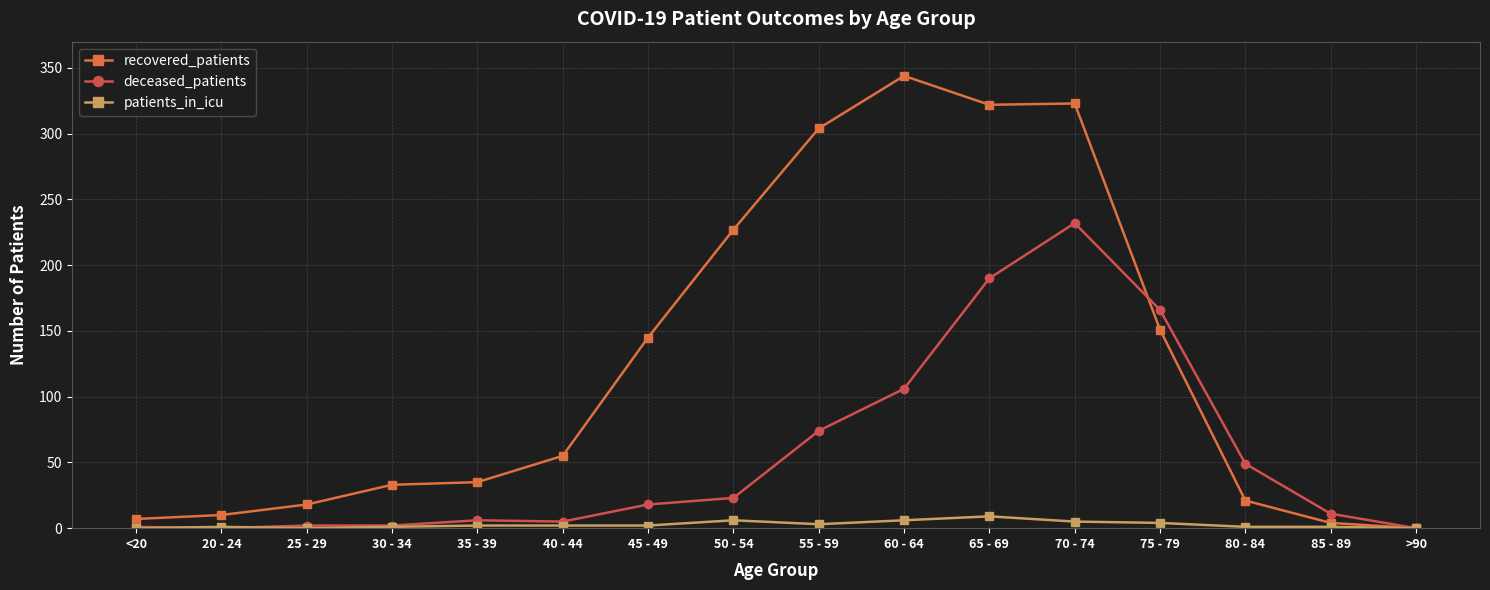

Which series has the widest spread of values?

recovered_patients